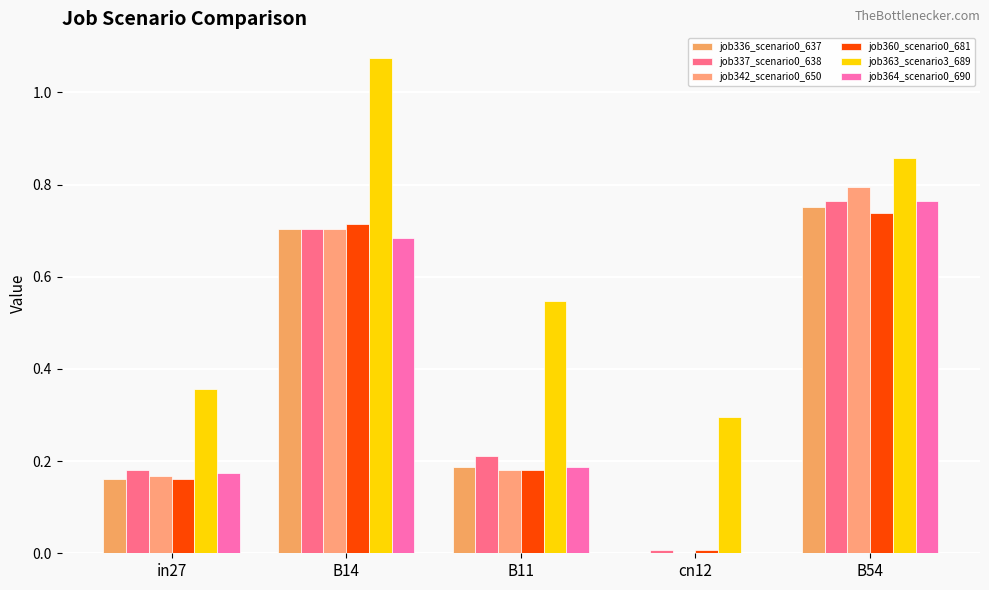

What position from the right is cn12?

2